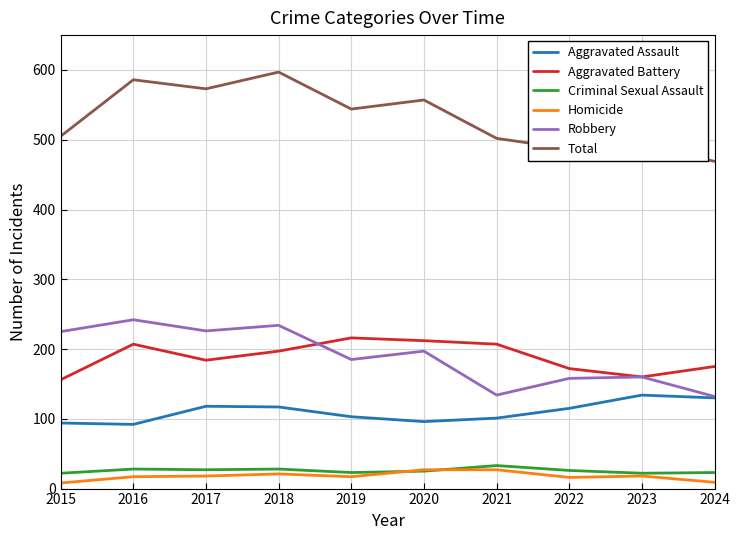

The Total series shows 544 at 2019. True or false?

True